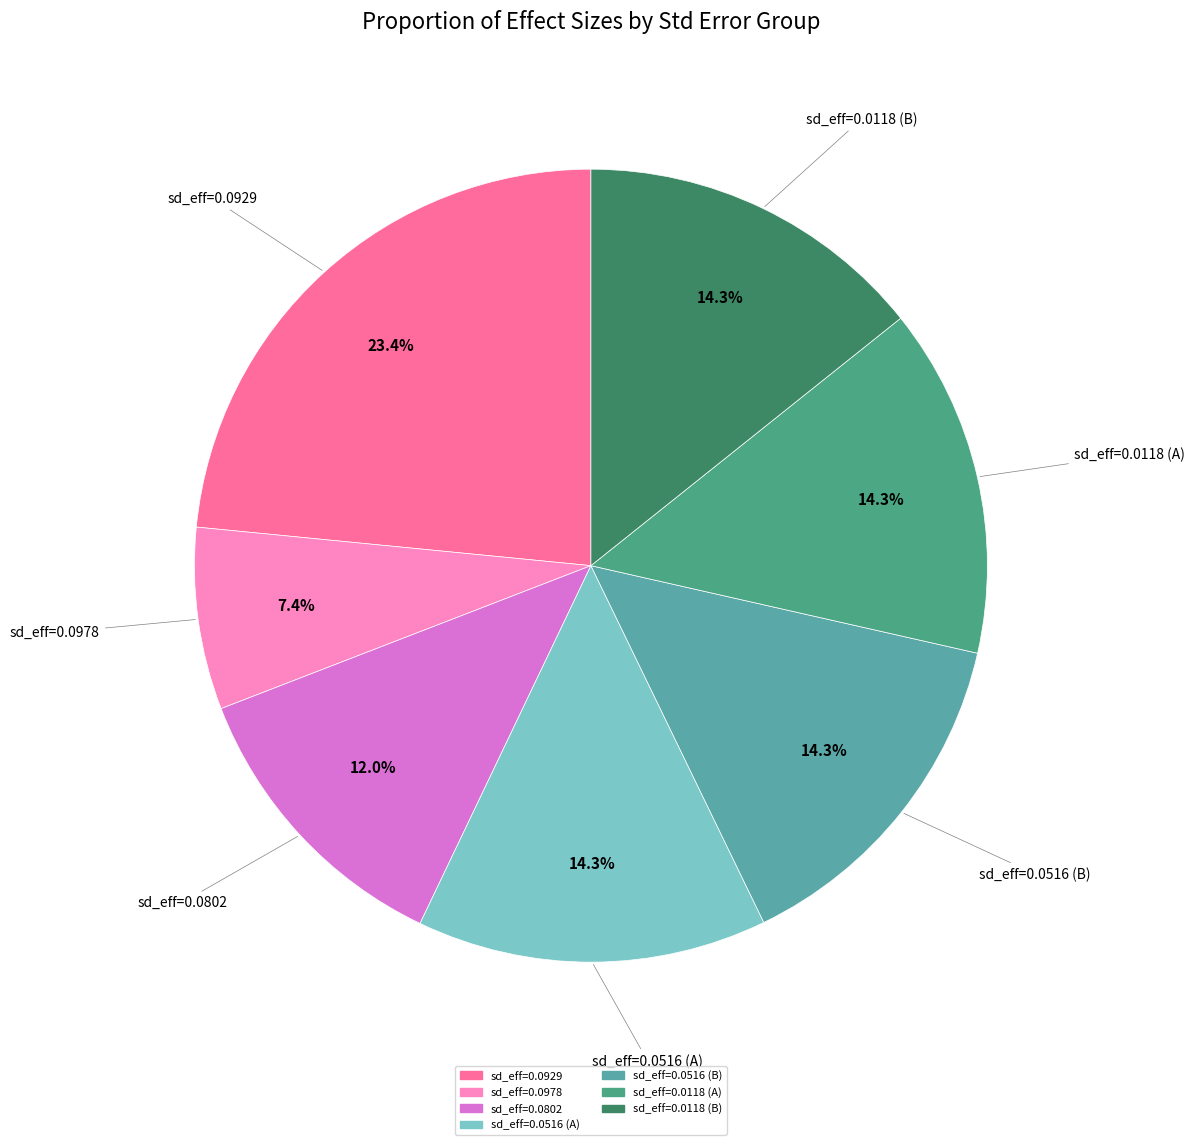

How many segments does this pie chart have?

7